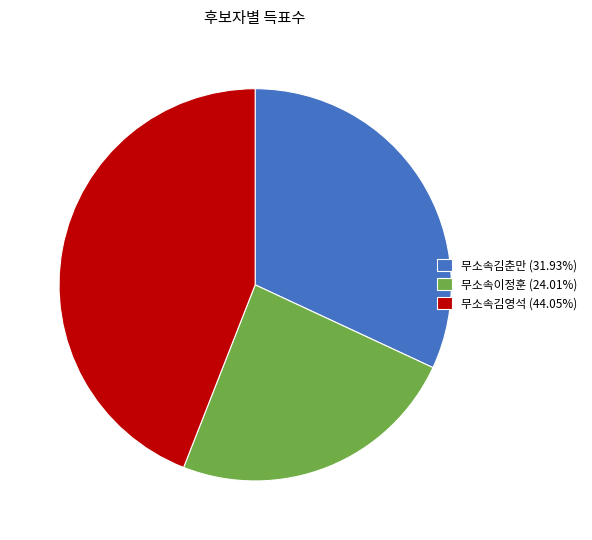

Do 무소속이정훈 (24.01%) and 무소속김춘만 (31.93%) together represent more than half of the pie?

Yes